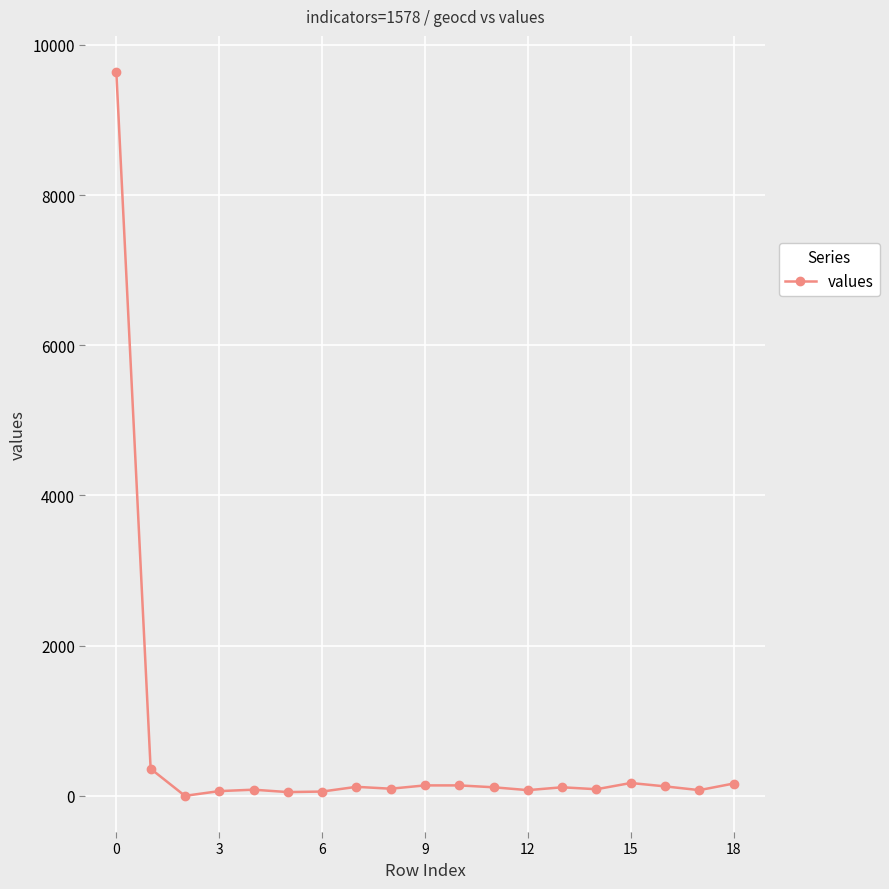

What is the difference between the maximum and second lowest values?

9588